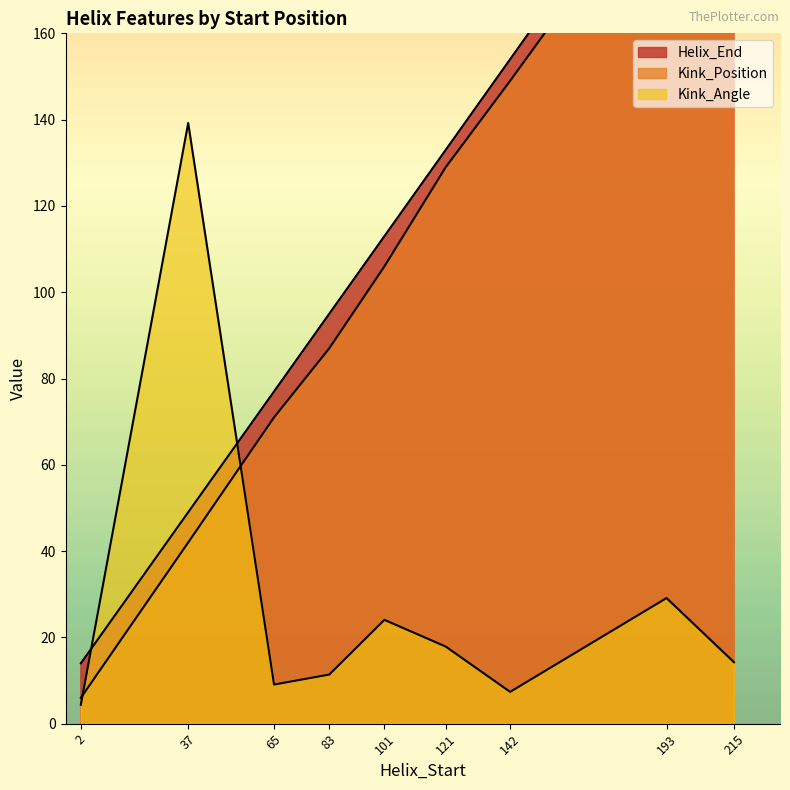

Is the value of Kink_Position at 83 greater than the value of Helix_End at 215?

No